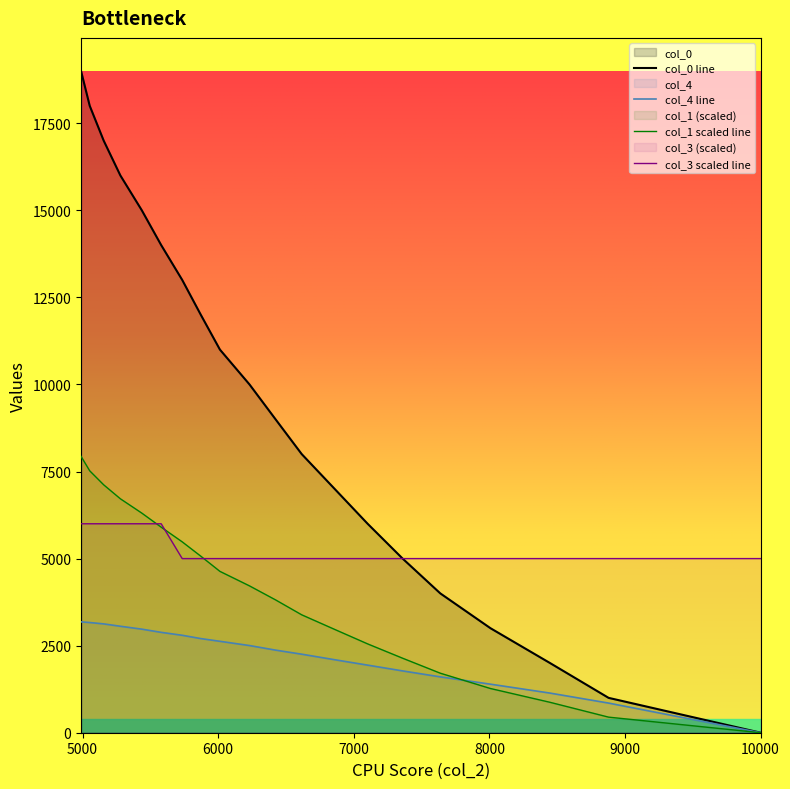

Reading left to right, list all the values displayed in this chart.

col_0: 10000=1.0	8879=1001.0	8447=2001.0	8008=3001.0	7638=4001.0	7360=5001.0	7102=6001.0	6859=7001.0	6616=8001.0	6423=9001.0	6231=10001.0	6013=11001.0	5872=12001.0	5735=13001.0	5580=14001.0	5437=15001.0	5279=16001.0	5156=17001.0	5053=18001.0	4989=19001.0
col_1: 10000=0.0	8879=447.4	8447=873.6	8008=1269.4	7638=1709.2	7360=2139.9	7102=2551.3	6859=2967.1	6616=3386.1	6423=3815.2	6231=4216.8	6013=4633.4	5872=5069.5	5735=5481.0	5580=5902.5	5437=6306.5	5279=6717.5	5156=7118.5	5053=7520.5	4989=7936.0
col_4: 10000=0.0	8879=851.0	8447=1138.0	8008=1394.0	7638=1604.0	7360=1775.0	7102=1941.0	6859=2096.0	6616=2255.0	6423=2372.0	6231=2503.0	6013=2625.0	5872=2703.0	5735=2798.0	5580=2882.0	5437=2974.0	5279=3057.0	5156=3125.0	5053=3164.0	4989=3183.0
col_3: 10000=5000.0	8879=5000.0	8447=5000.0	8008=5000.0	7638=5000.0	7360=5000.0	7102=5000.0	6859=5000.0	6616=5000.0	6423=5000.0	6231=5000.0	6013=5000.0	5872=5000.0	5735=5000.0	5580=6000.0	5437=6000.0	5279=6000.0	5156=6000.0	5053=6000.0	4989=6000.0